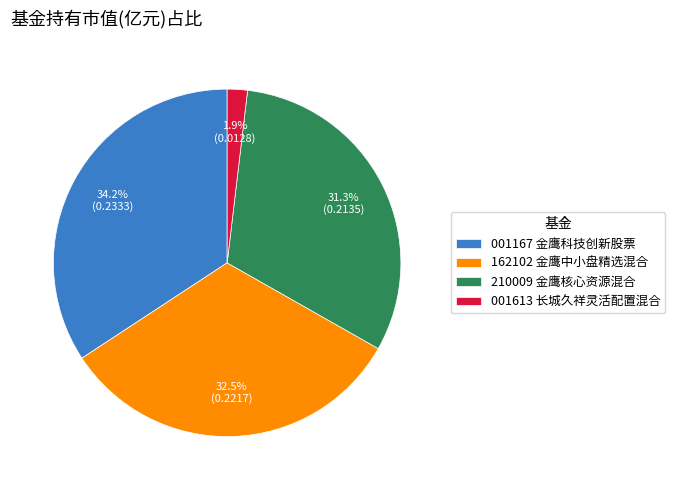

How many slices are in this pie chart?

4